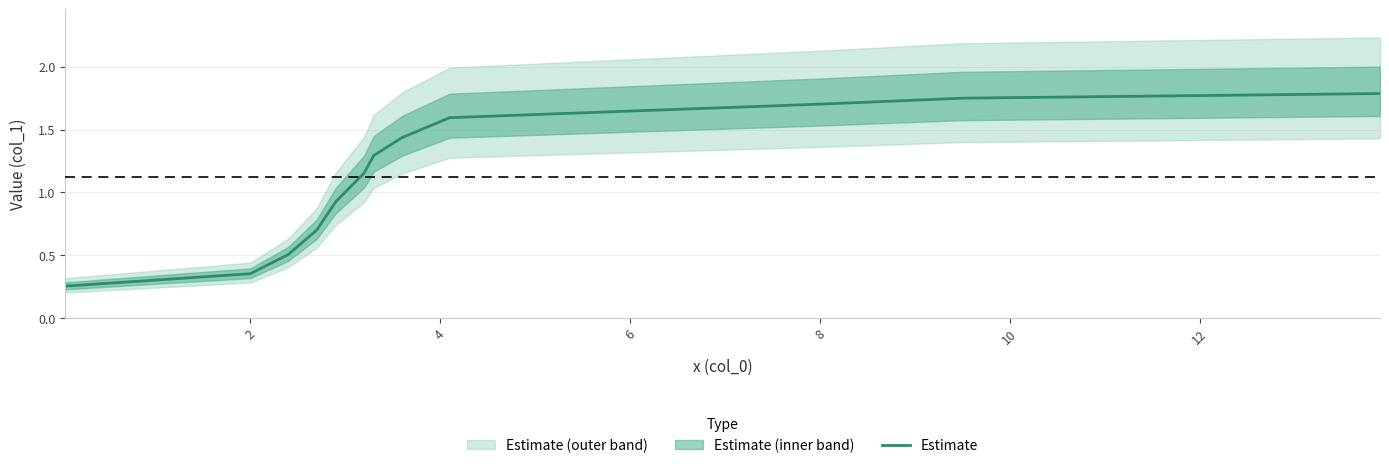

The Estimate series shows 0.2 at 2. True or false?

False